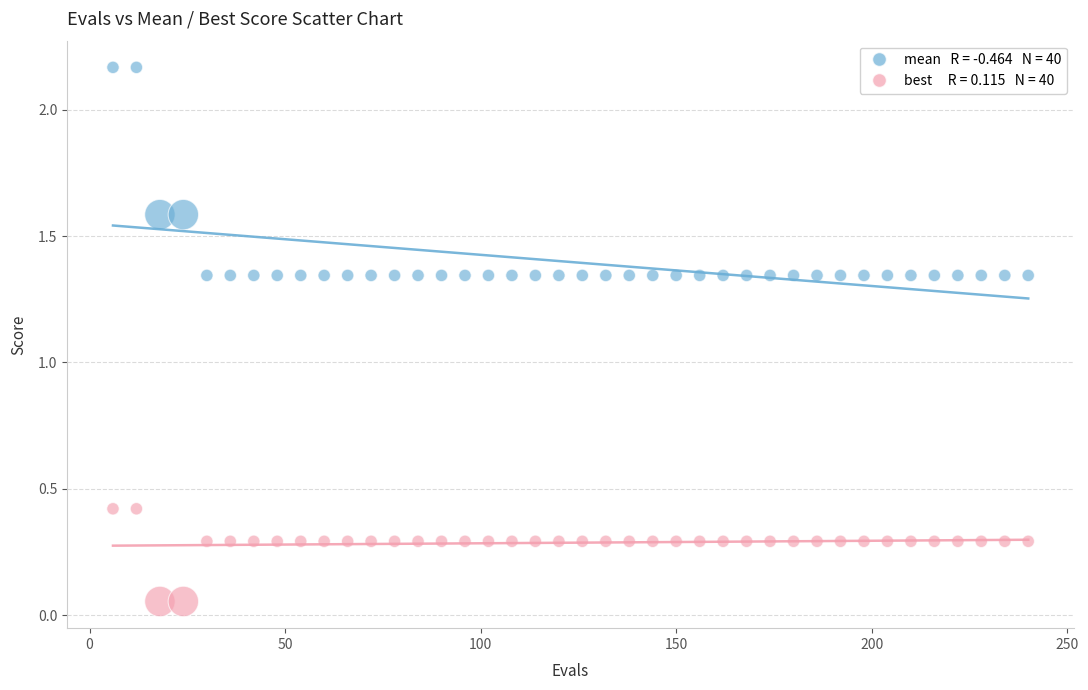

Across all data points, what is the range of Y values (max minus min)?

2.1